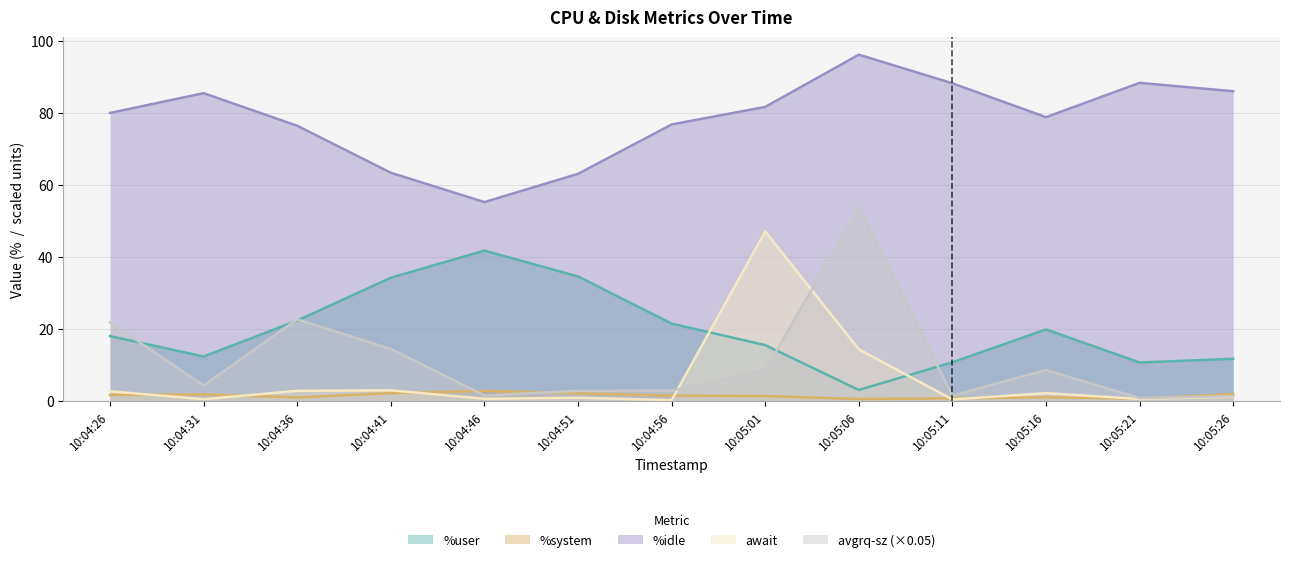

How many values in the %system series are below 1?

3